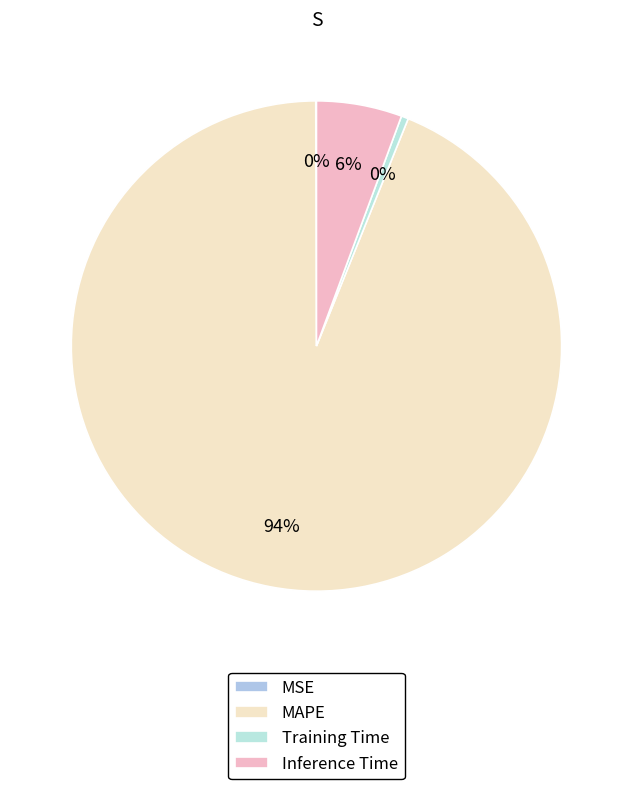

Which category has the smallest portion of the pie?

MSE